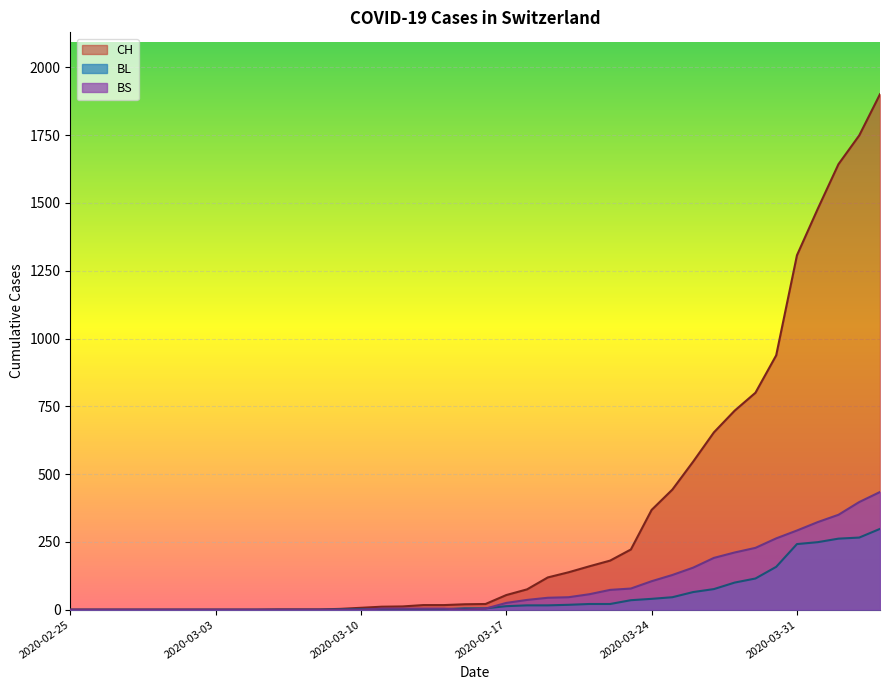

What are all the series names shown in the legend?

CH, BL, BS